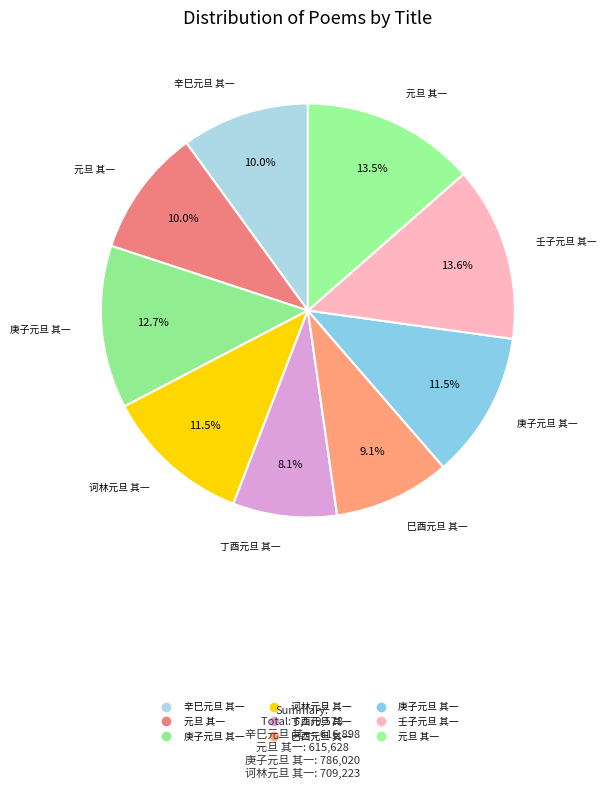

To the nearest percent, what is the difference between the largest and smallest slice percentages?

6%